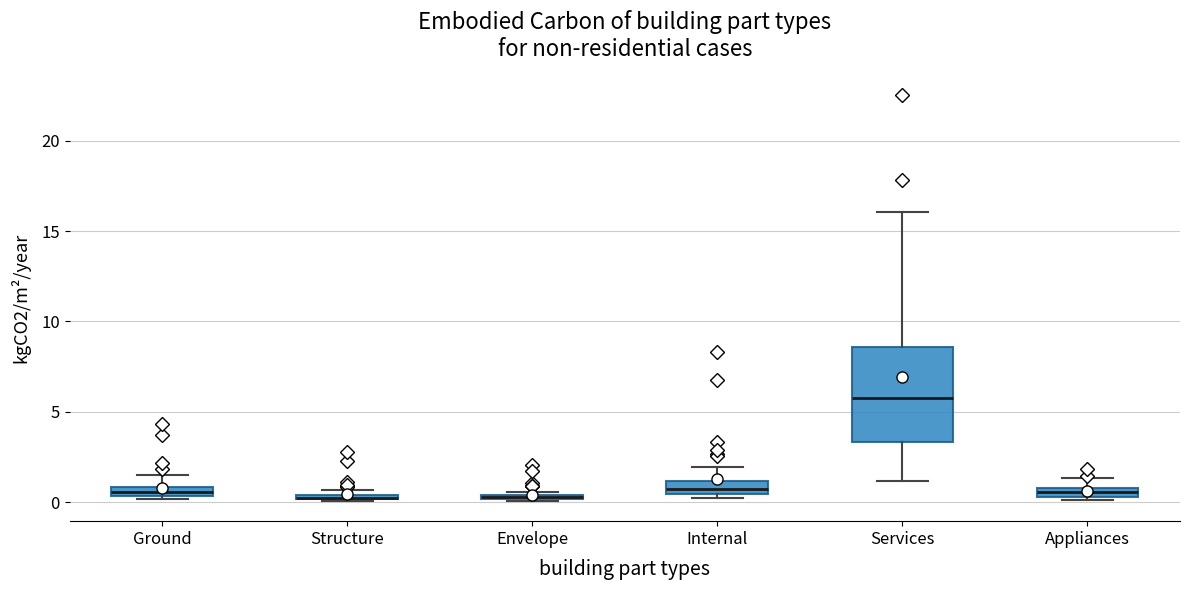

Where does the lower whisker of the box for Services end on the y-axis? The values are not printed on the chart, so give them approximately, as read against the axis.

1.0